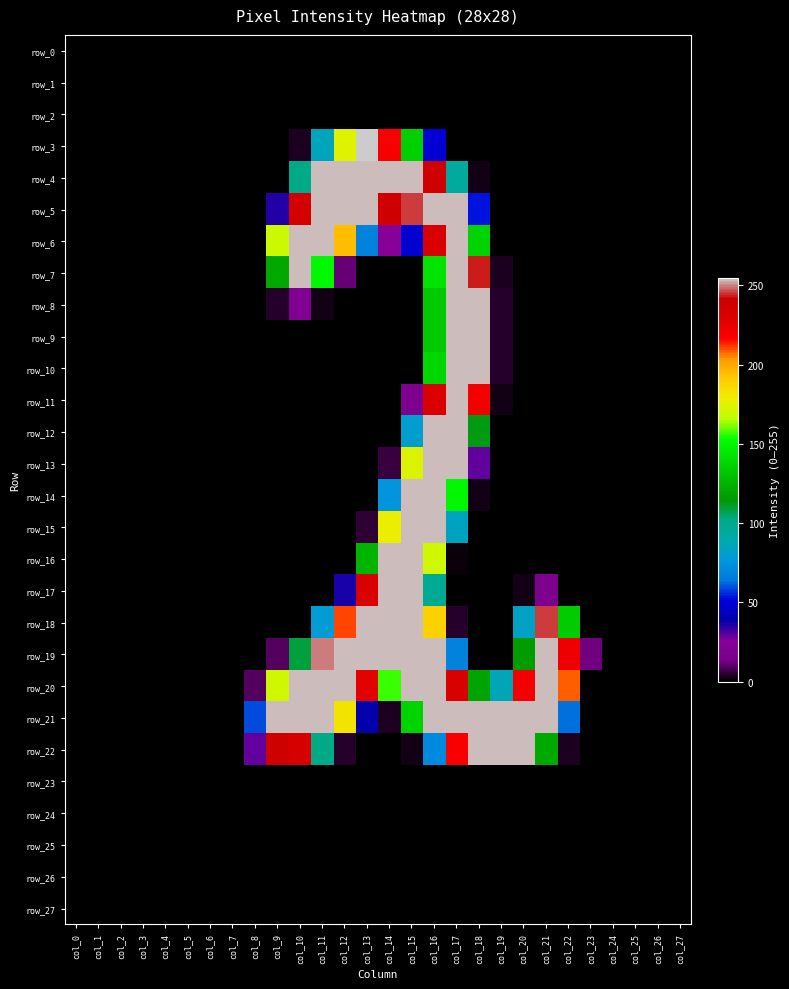

Reading left to right, extract all data points from this chart.

row_0: 0	0	0	0	0	0	0	0	0	0	0	0	0	0	0	0	0	0	0	0	0	0	0	0	0	0	0	0
row_1: 0	0	0	0	0	0	0	0	0	0	0	0	0	0	0	0	0	0	0	0	0	0	0	0	0	0	0	0
row_2: 0	0	0	0	0	0	0	0	0	0	0	0	0	0	0	0	0	0	0	0	0	0	0	0	0	0	0	0
row_3: 0	0	0	0	0	0	0	0	0	0	3	85	175	255	220	135	49	0	0	0	0	0	0	0	0	0	0	0
row_4: 0	0	0	0	0	0	0	0	0	0	102	254	254	254	254	254	240	94	2	0	0	0	0	0	0	0	0	0
row_5: 0	0	0	0	0	0	0	0	0	35	237	254	254	254	238	246	254	254	53	0	0	0	0	0	0	0	0	0
row_6: 0	0	0	0	0	0	0	0	0	170	254	254	195	68	25	48	233	254	137	0	0	0	0	0	0	0	0	0
row_7: 0	0	0	0	0	0	0	0	0	121	254	151	11	0	0	0	143	254	244	3	0	0	0	0	0	0	0	0
row_8: 0	0	0	0	0	0	0	0	0	4	20	2	0	0	0	0	133	254	254	4	0	0	0	0	0	0	0	0
row_9: 0	0	0	0	0	0	0	0	0	0	0	0	0	0	0	0	133	254	254	4	0	0	0	0	0	0	0	0
row_10: 0	0	0	0	0	0	0	0	0	0	0	0	0	0	0	0	138	254	254	4	0	0	0	0	0	0	0	0
row_11: 0	0	0	0	0	0	0	0	0	0	0	0	0	0	0	18	231	254	221	2	0	0	0	0	0	0	0	0
row_12: 0	0	0	0	0	0	0	0	0	0	0	0	0	0	0	80	254	254	113	0	0	0	0	0	0	0	0	0
row_13: 0	0	0	0	0	0	0	0	0	0	0	0	0	0	6	174	254	254	29	0	0	0	0	0	0	0	0	0
row_14: 0	0	0	0	0	0	0	0	0	0	0	0	0	0	75	254	254	150	2	0	0	0	0	0	0	0	0	0
row_15: 0	0	0	0	0	0	0	0	0	0	0	0	0	5	178	254	254	84	0	0	0	0	0	0	0	0	0	0
row_16: 0	0	0	0	0	0	0	0	0	0	0	0	0	125	254	254	171	1	0	0	0	0	0	0	0	0	0	0
row_17: 0	0	0	0	0	0	0	0	0	0	0	0	36	232	254	254	98	0	0	0	2	18	0	0	0	0	0	0
row_18: 0	0	0	0	0	0	0	0	0	0	0	79	211	254	254	254	189	4	0	0	83	246	134	0	0	0	0	0
row_19: 0	0	0	0	0	0	0	0	0	9	109	250	254	254	254	254	254	68	0	0	116	254	223	12	0	0	0	0
row_20: 0	0	0	0	0	0	0	0	9	171	254	254	254	227	157	254	254	233	119	86	221	254	209	0	0	0	0	0
row_21: 0	0	0	0	0	0	0	0	59	254	254	254	182	39	3	137	254	254	254	254	254	254	63	0	0	0	0	0
row_22: 0	0	0	0	0	0	0	0	29	240	234	102	4	0	0	2	71	219	254	254	254	121	3	0	0	0	0	0
row_23: 0	0	0	0	0	0	0	0	0	0	0	0	0	0	0	0	0	0	0	0	0	0	0	0	0	0	0	0
row_24: 0	0	0	0	0	0	0	0	0	0	0	0	0	0	0	0	0	0	0	0	0	0	0	0	0	0	0	0
row_25: 0	0	0	0	0	0	0	0	0	0	0	0	0	0	0	0	0	0	0	0	0	0	0	0	0	0	0	0
row_26: 0	0	0	0	0	0	0	0	0	0	0	0	0	0	0	0	0	0	0	0	0	0	0	0	0	0	0	0
row_27: 0	0	0	0	0	0	0	0	0	0	0	0	0	0	0	0	0	0	0	0	0	0	0	0	0	0	0	0